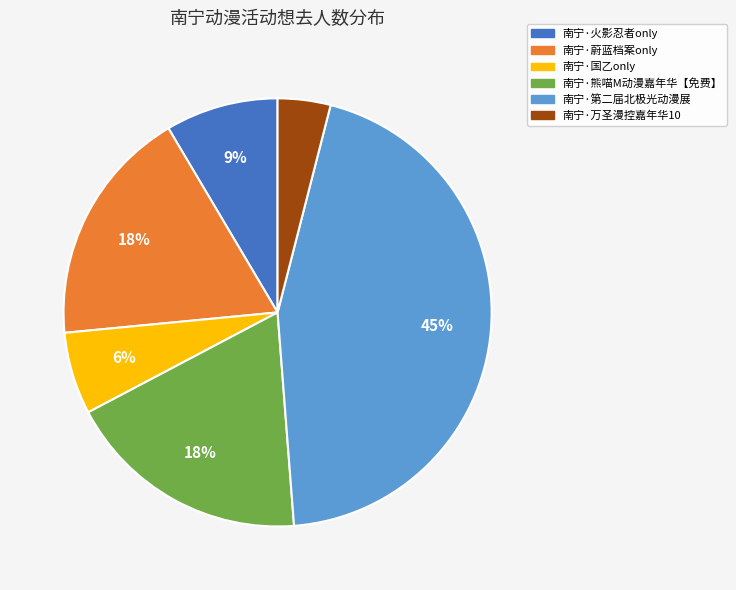

To the nearest percent, what percentage of the pie is 南宁·火影忍者only?

9%